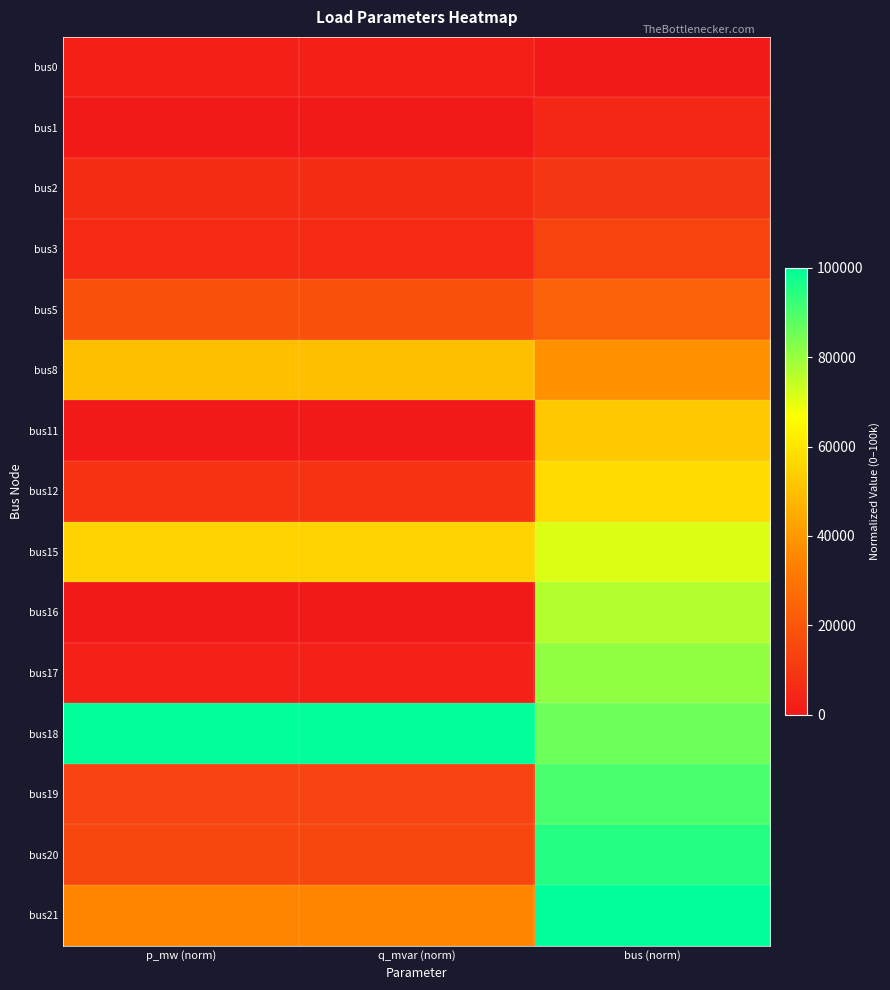

At which category is the sum across all series the highest?

bus (norm)